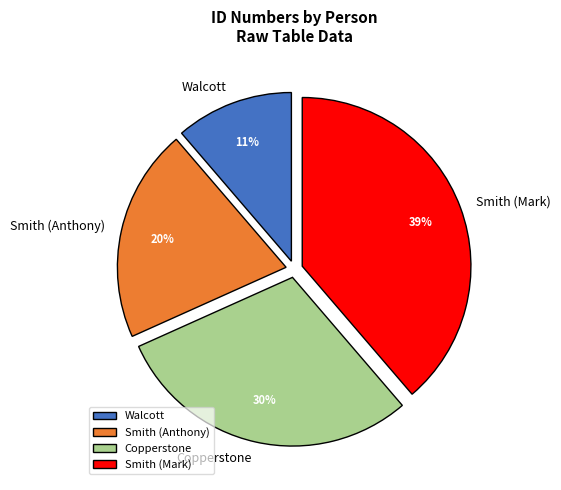

Approximately how many times larger is the value at Smith (Anthony) compared to Smith (Mark)?

0.5